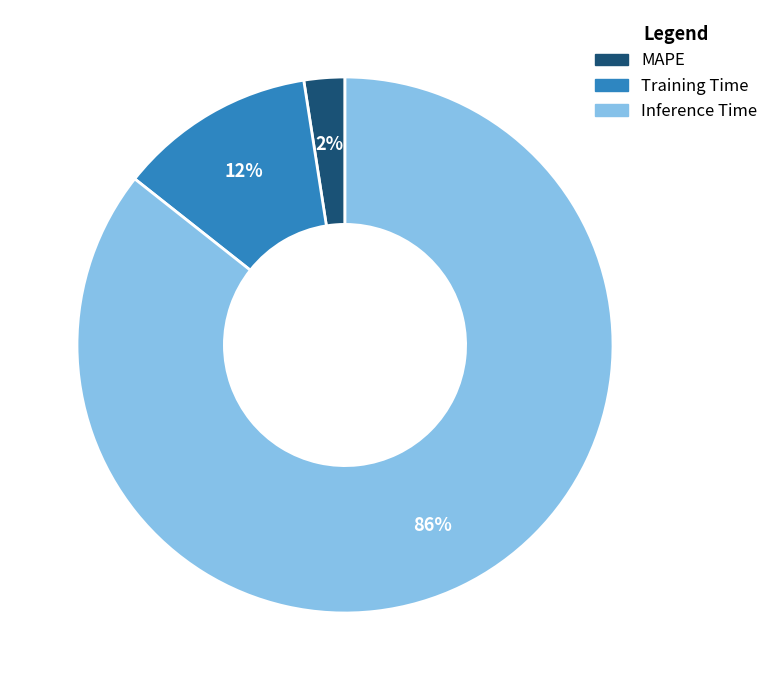

Is the sum of Inference Time and MAPE greater than half?

Yes